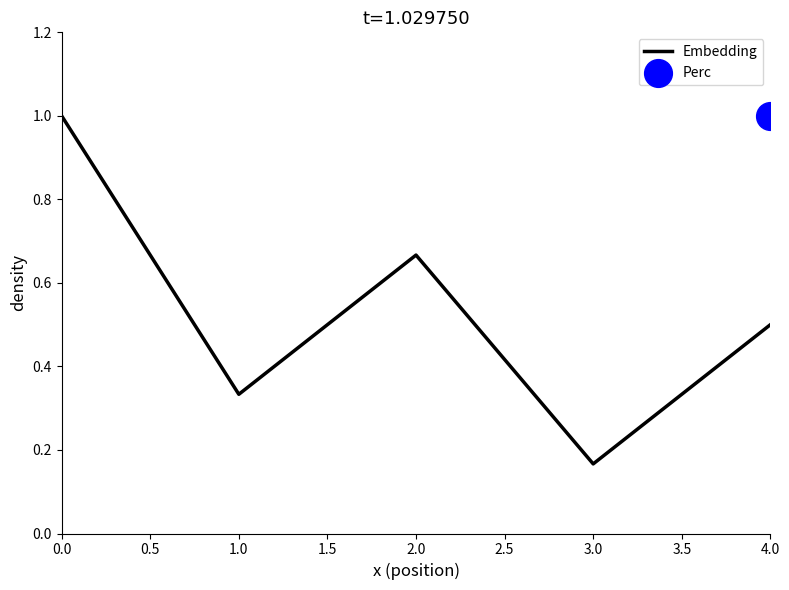

List the labels in order of Embedding value, largest first.

0.0, 2.0, 4.0, 1.0, 3.0